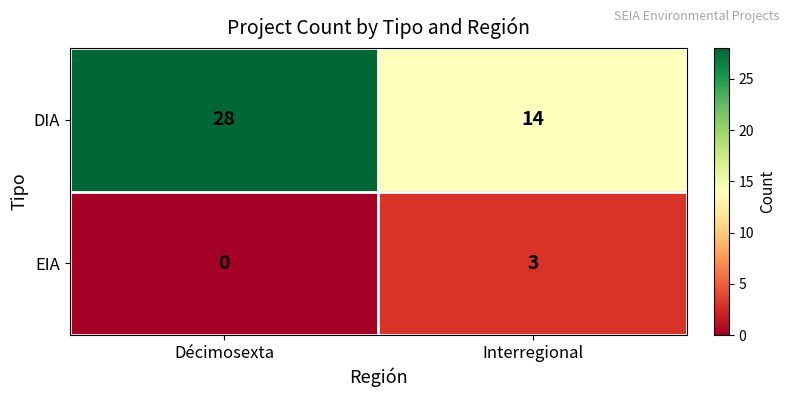

At how many categories does at least one series exceed 19?

1